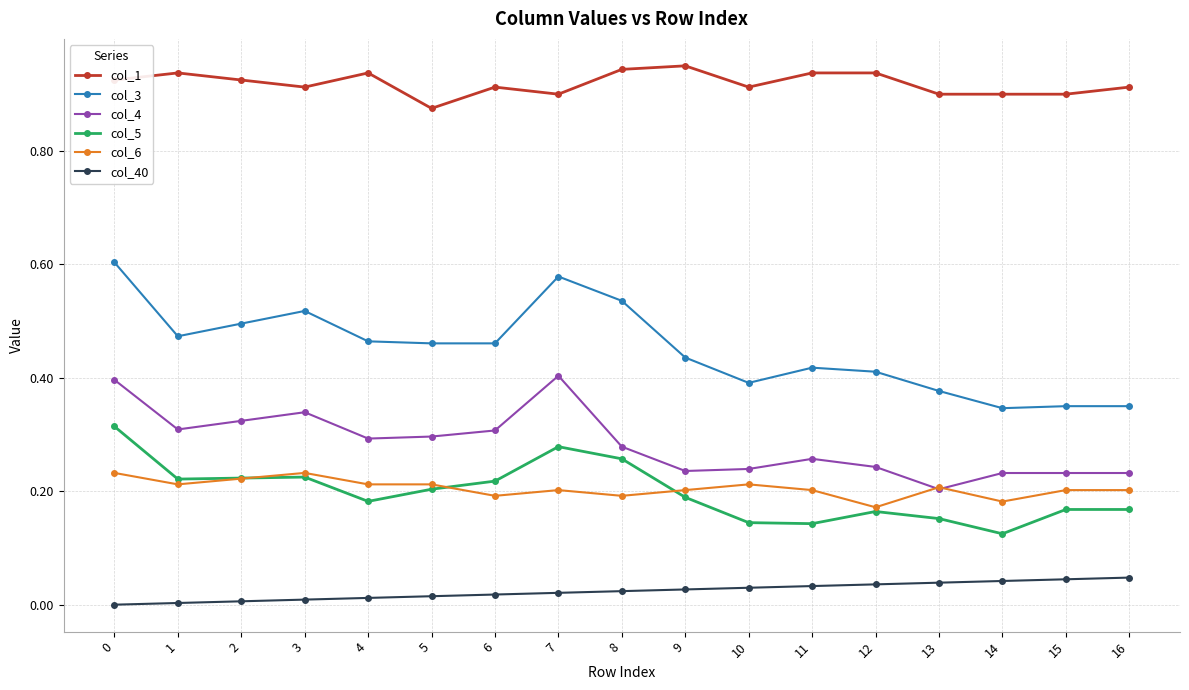

How many categories are shown in the chart?

17